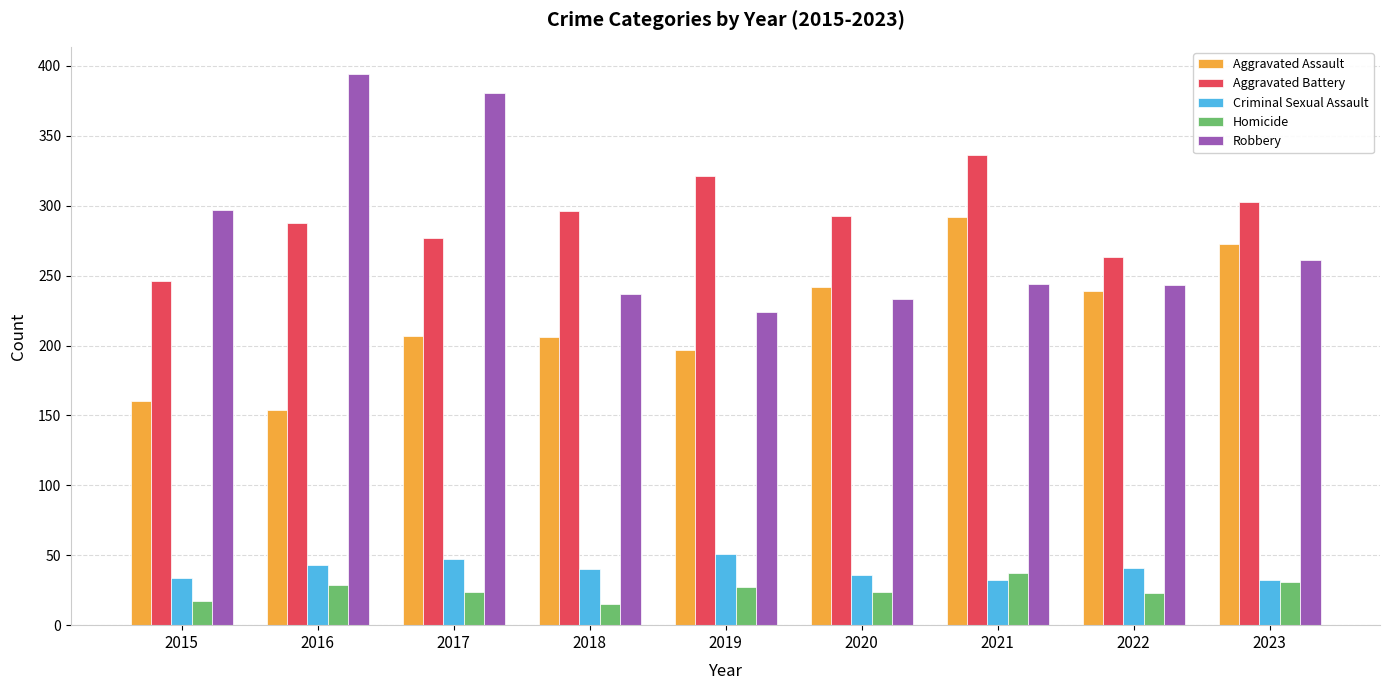

What is the sum of the Robbery values at 2023 and 2019?

485